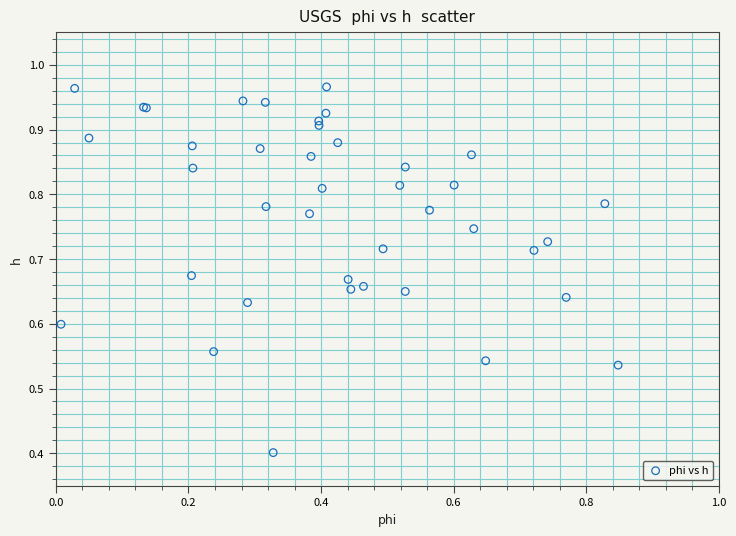

What Y value in the scatter plot is closest to 0?

0.4